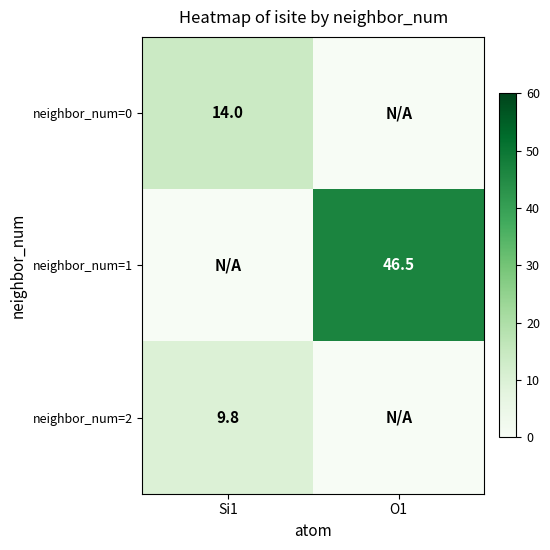

At how many categories does at least one series exceed 43?

1